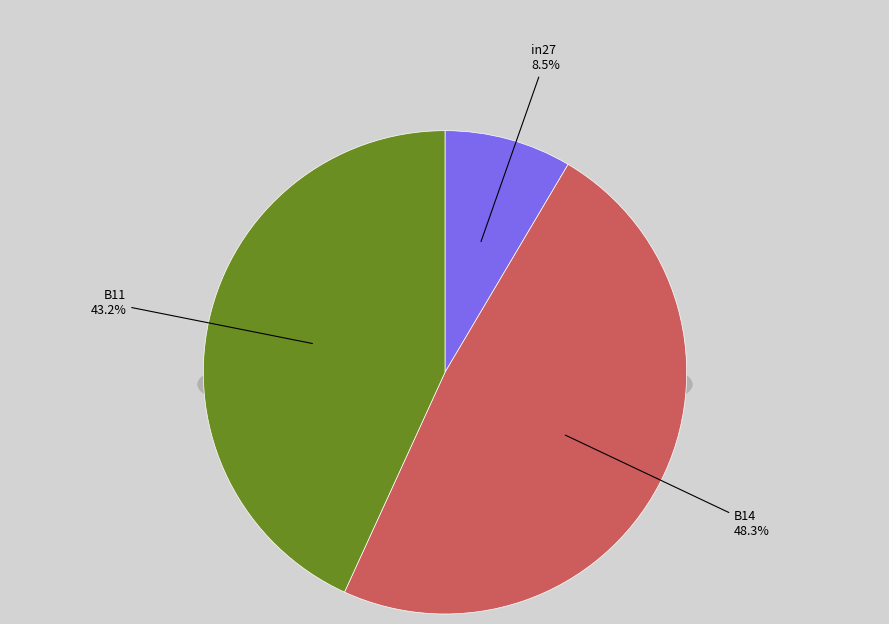

The in27 slice represents 9% of the pie. True or false?

True